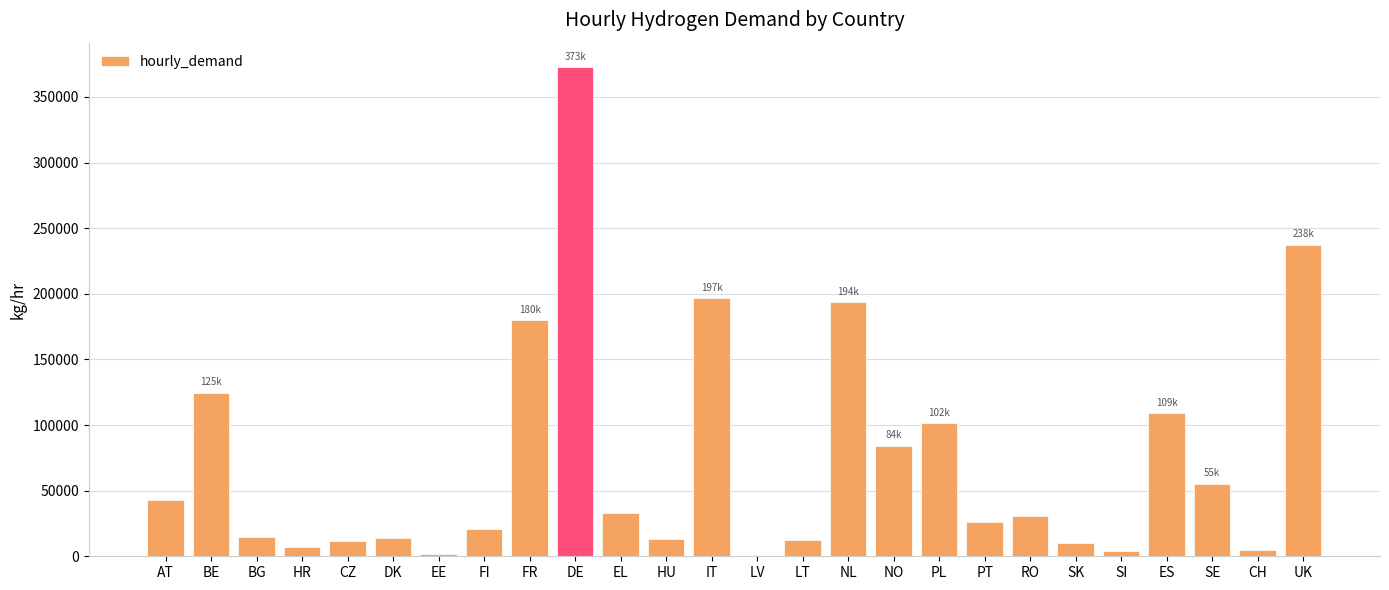

Approximately how many times larger is the value at EL compared to PL?

0.3